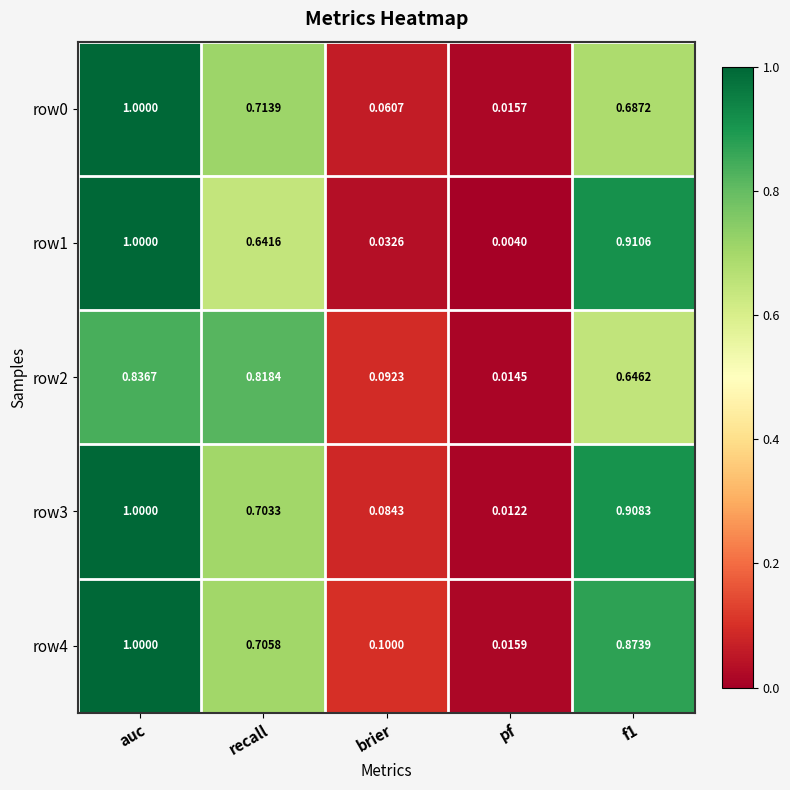

At which category does the chart reach its peak across all series?

auc